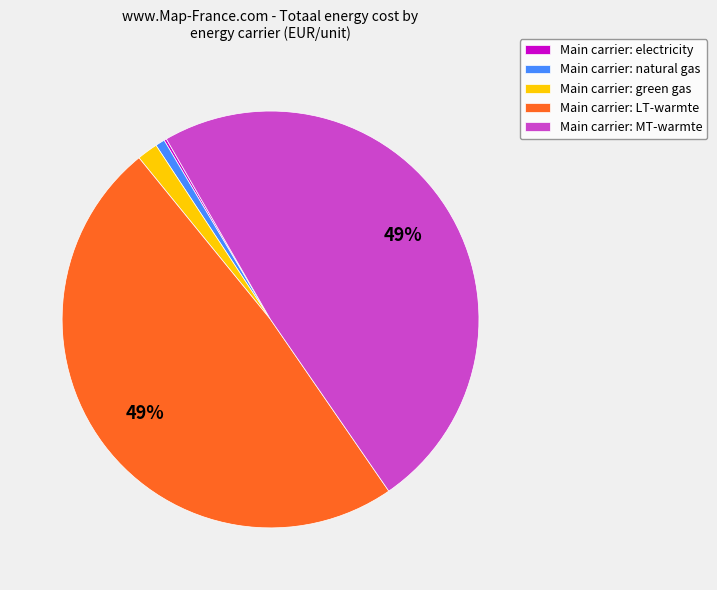

Which has a higher value, Main carrier: green gas or Main carrier: MT-warmte?

Main carrier: MT-warmte